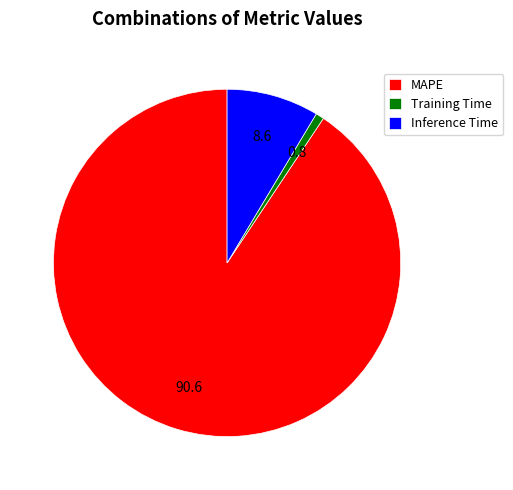

True or false: Training Time accounts for 11% of the total.

False